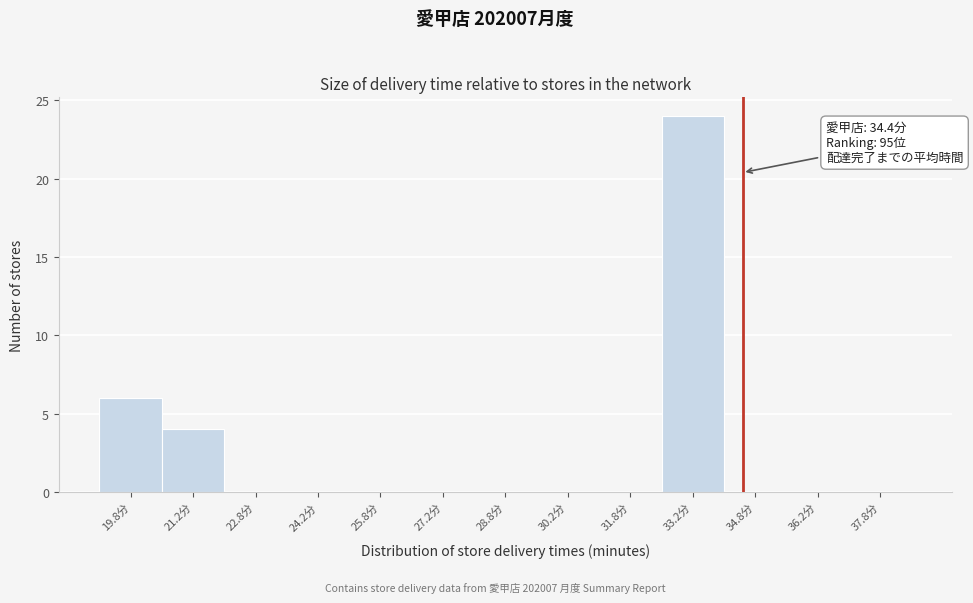

Which range on the x-axis has the tallest bar?

32.5 to 34.0